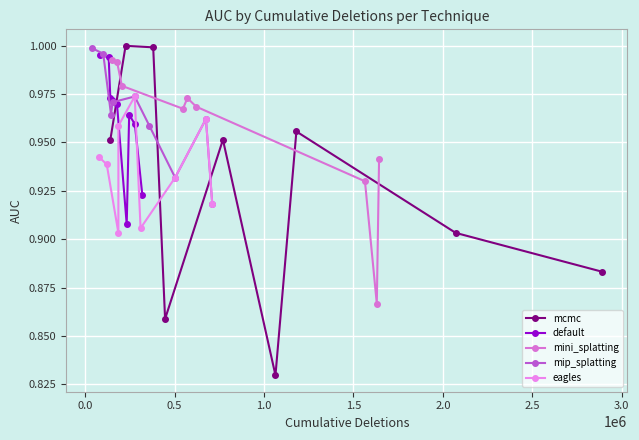

What is the difference between the maximum and minimum values in the default series?

0.1